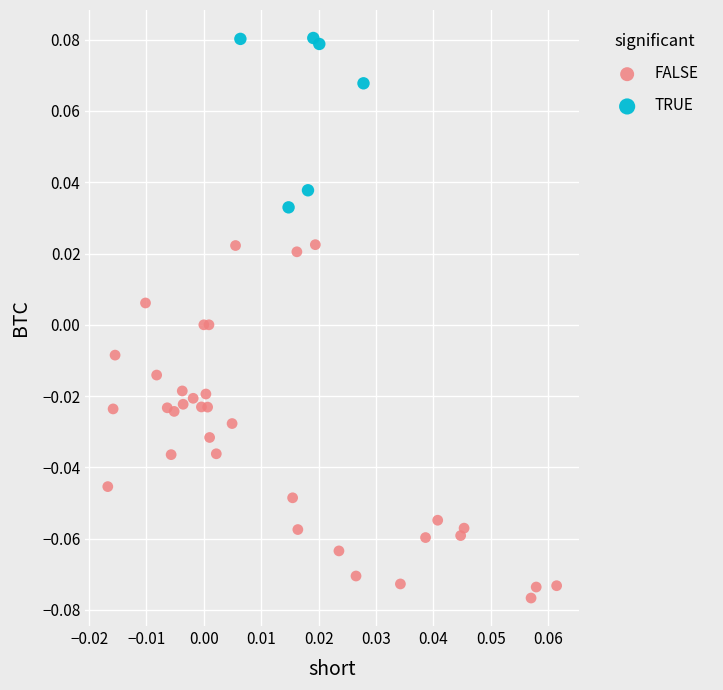

Which series contains the lowest Y value?

FALSE